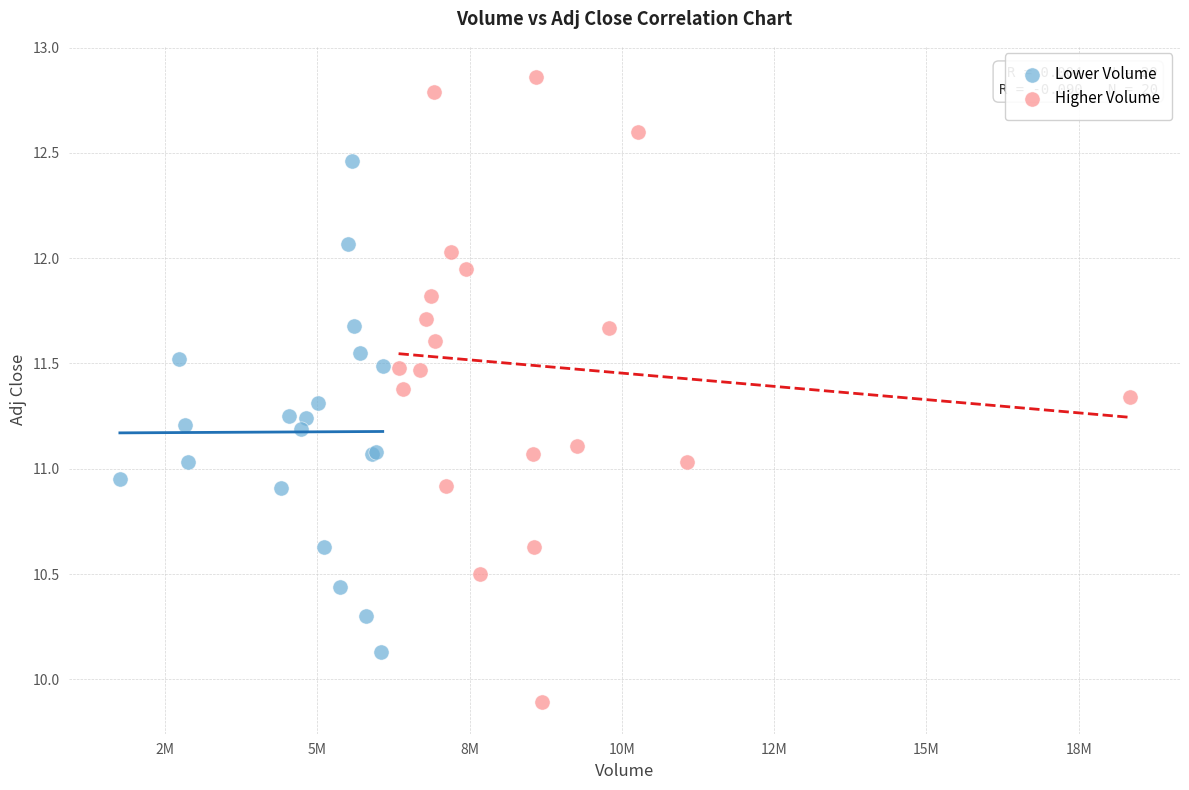

Which series contains the lowest Y value?

Higher Volume